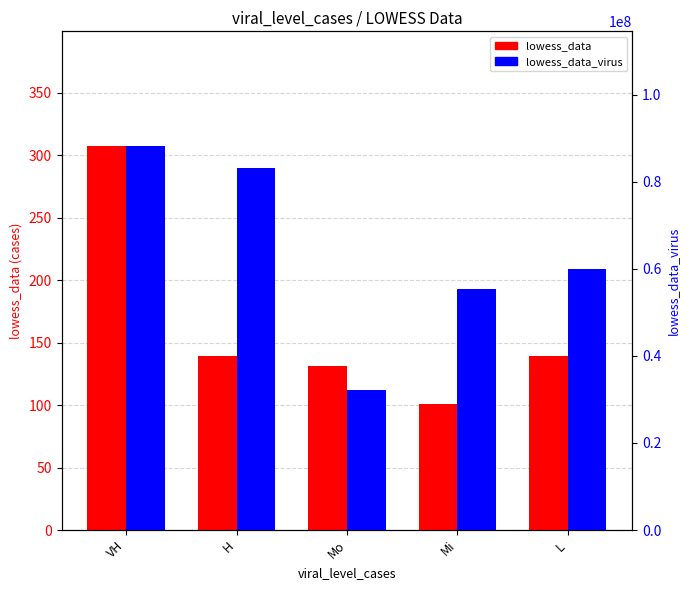

Reading left to right, what are all the values shown in this chart?

lowess_data: 307.2	139.6	131.5	101.1	139.6
lowess_data_virus: 88124745.7	83110130.3	32179469.7	55372222.8	59965013.1